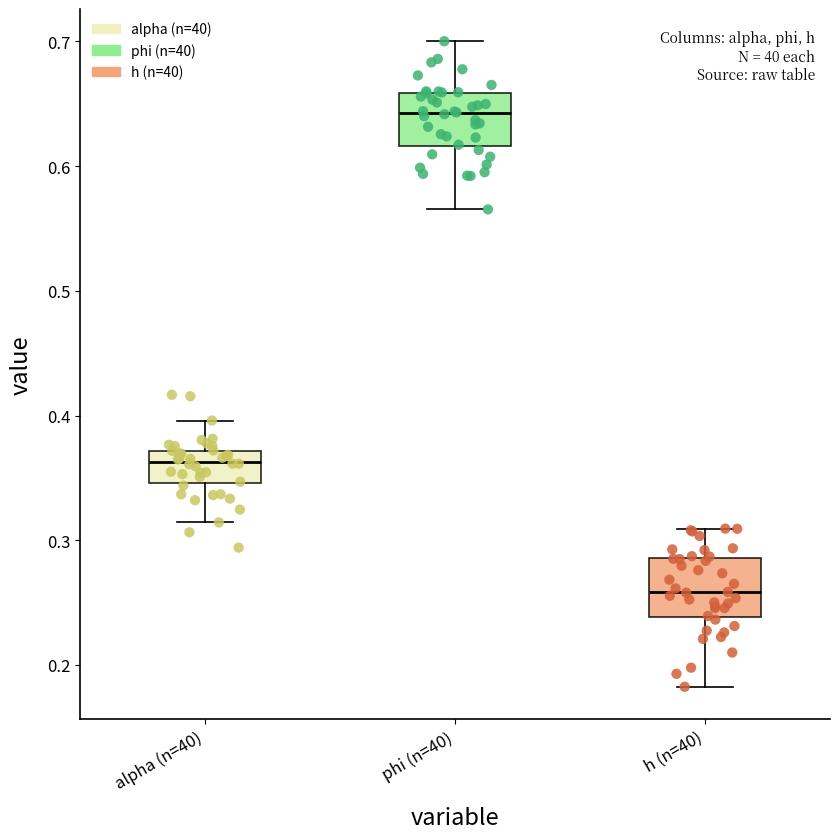

Reading left to right, read every box against the y-axis: the position of its median line, the range the box covers, and the ends of its whiskers. The values are not printed on the chart, so give them approximately, as read against the axis.

alpha (n=40): median 0.36, box 0.35 to 0.37, whiskers 0.31 to 0.40
phi (n=40): median 0.64, box 0.62 to 0.66, whiskers 0.57 to 0.70
h (n=40): median 0.26, box 0.24 to 0.29, whiskers 0.18 to 0.31